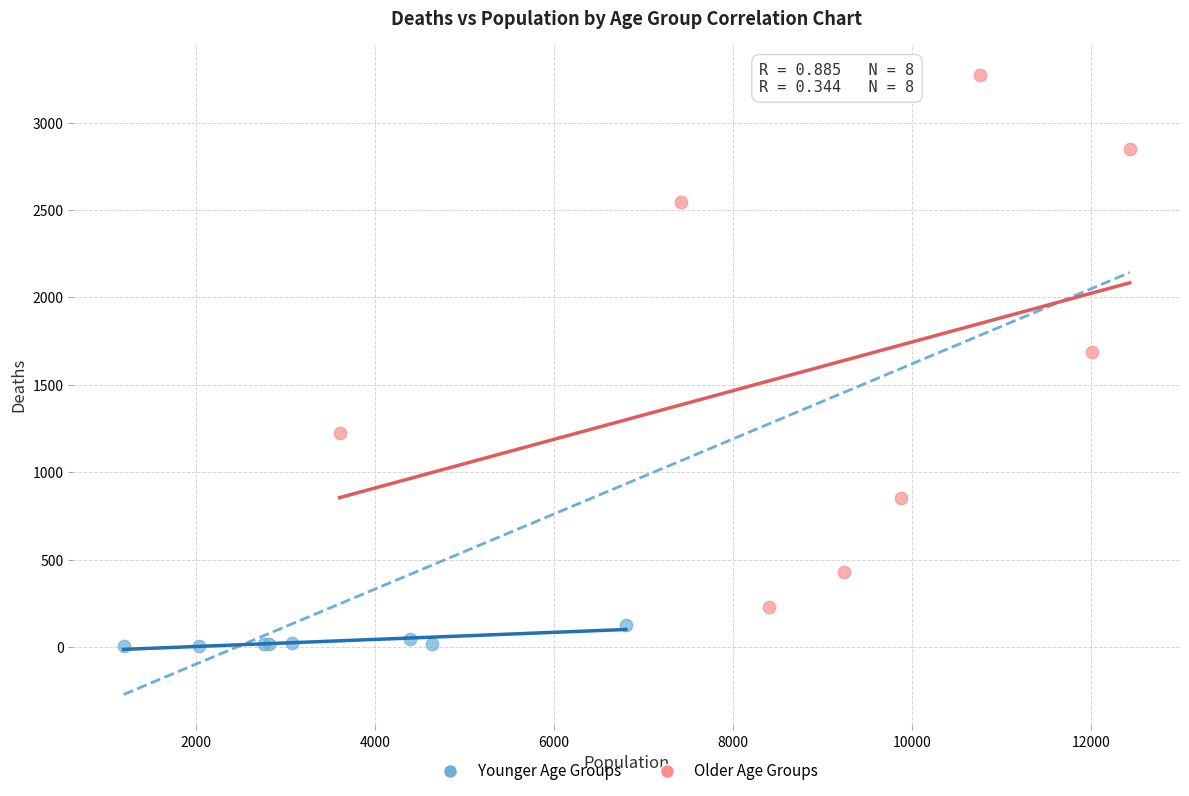

Which series has the widest spread of Y values?

Older Age Groups